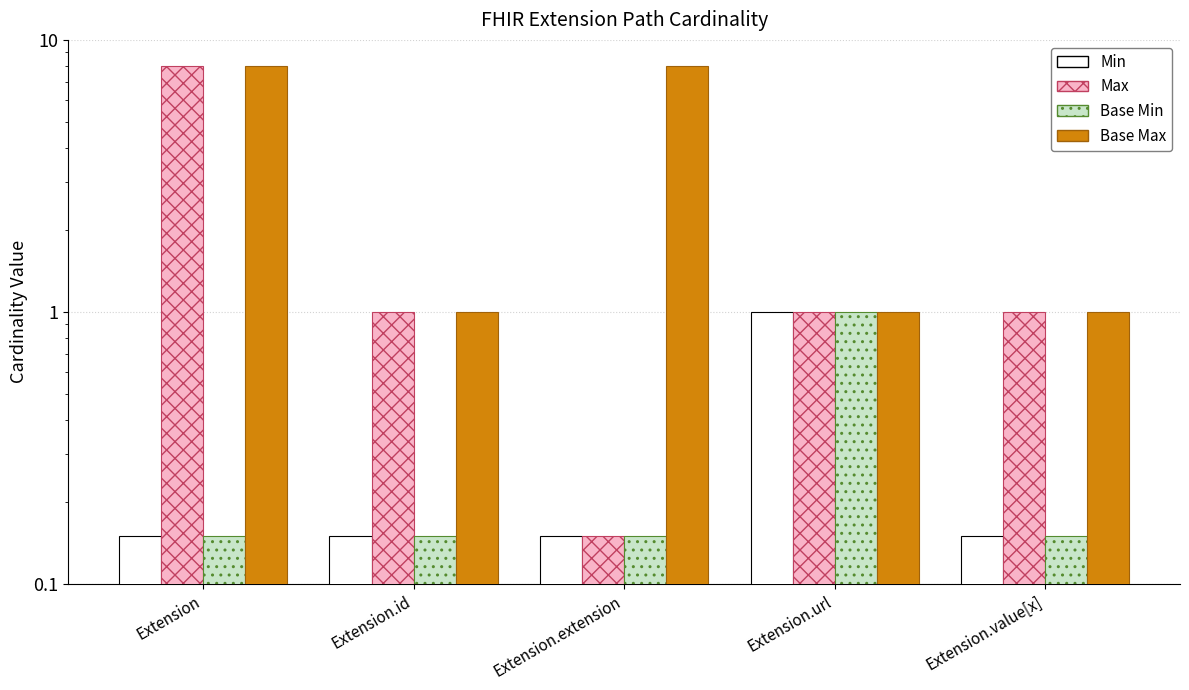

What is the smallest value displayed?

0.1